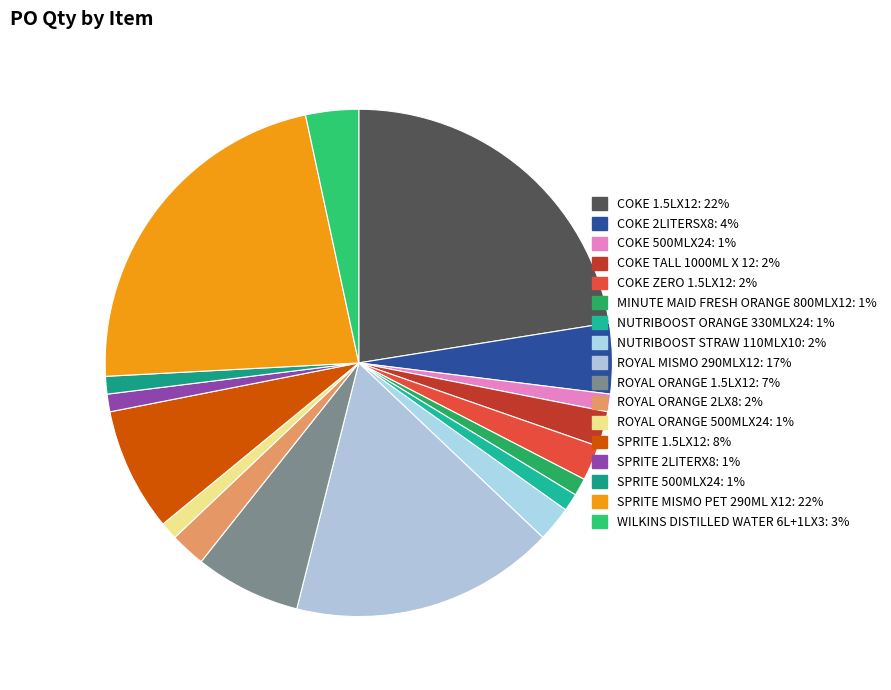

How many segments does this pie chart have?

17